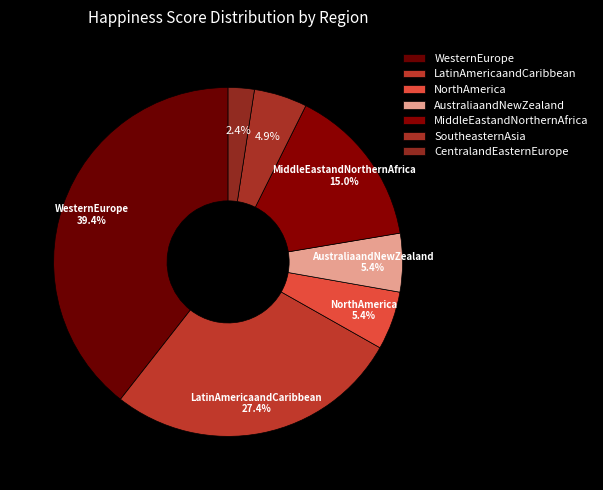

How many slices are in this pie chart?

7